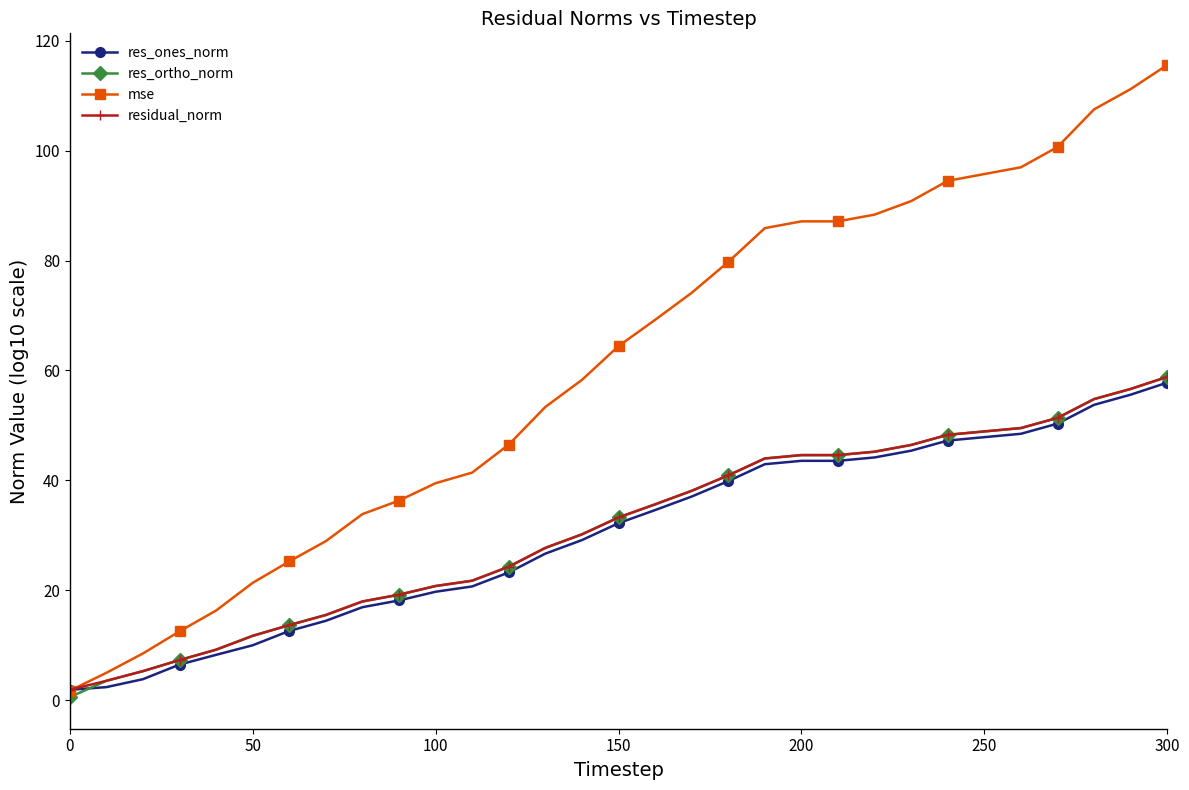

Which series has the largest total across all categories?

mse